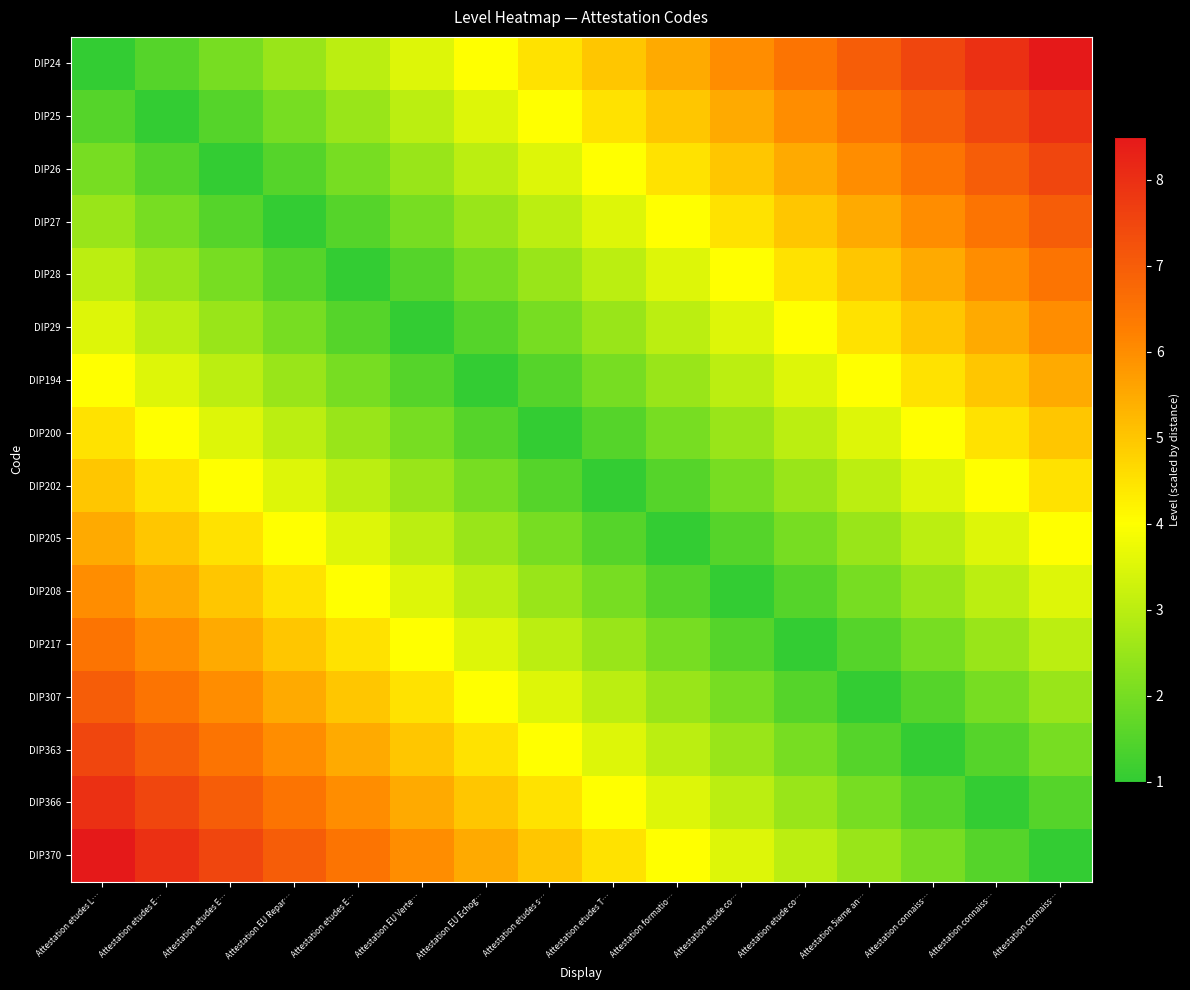

What is the total value across all series at Attestation etudes E…?

69.0